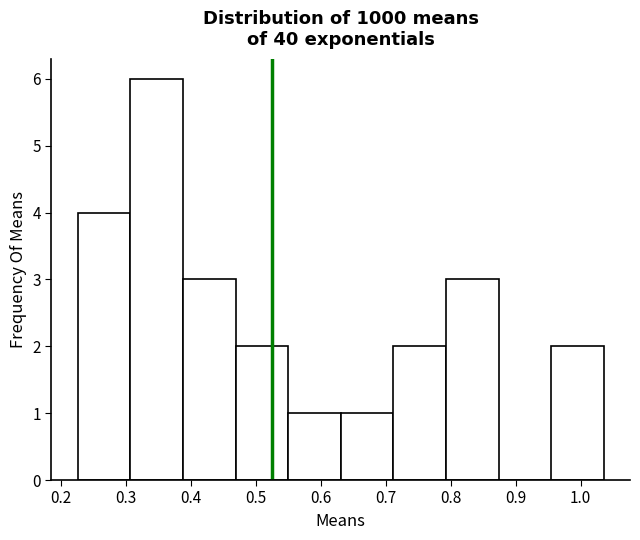

Reading left to right, list every bar in this chart as the range it spans on the x-axis followed by its height. Neither the bar edges nor the heights are printed on the chart, so give them approximately, as read against the axes.

0.23 to 0.31: 4
0.31 to 0.39: 6
0.39 to 0.47: 3
0.47 to 0.55: 2
0.55 to 0.63: 1
0.63 to 0.71: 1
0.71 to 0.79: 2
0.79 to 0.87: 3
0.87 to 0.95: 0
0.95 to 1.04: 2